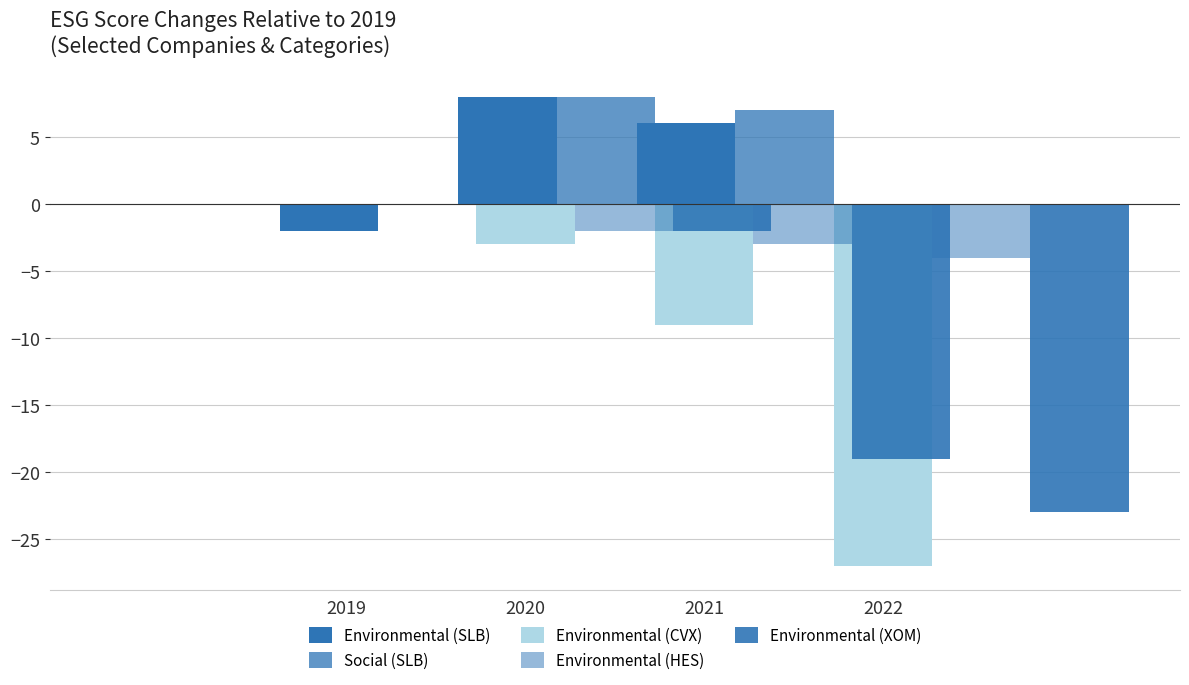

List the labels in order of Environmental (HES) value, smallest first.

2022, 2021, 2020, 2019